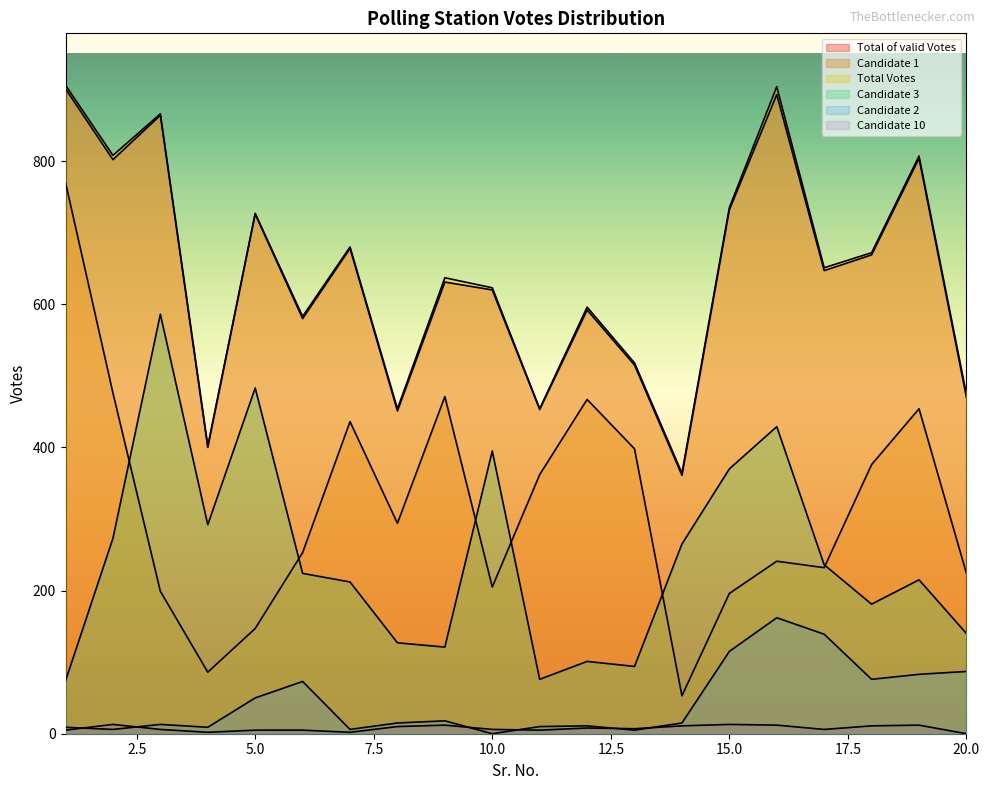

What is the difference between the highest and lowest values at 15?

722